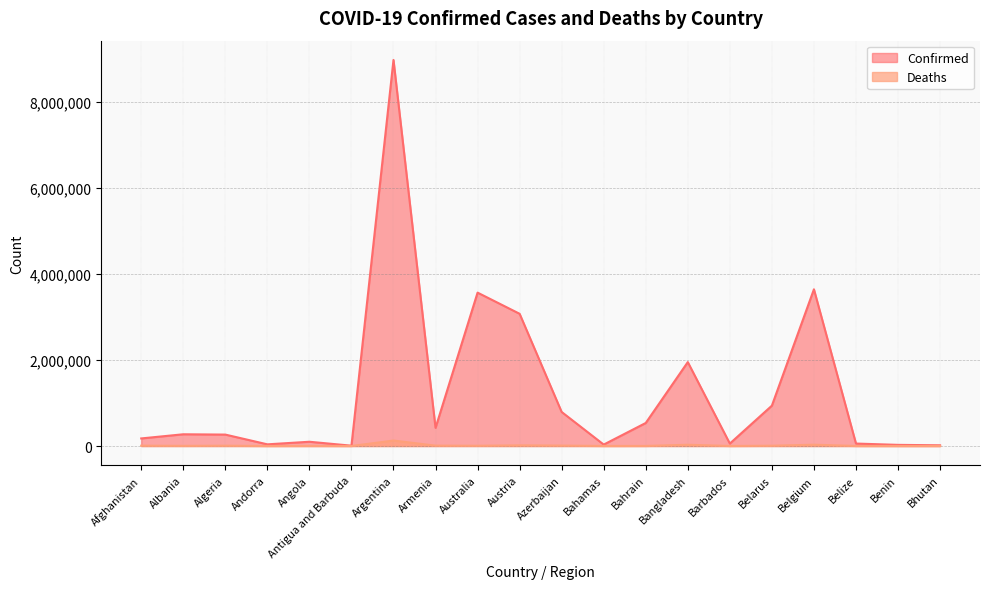

Between Belgium and Azerbaijan, which is larger?

Belgium